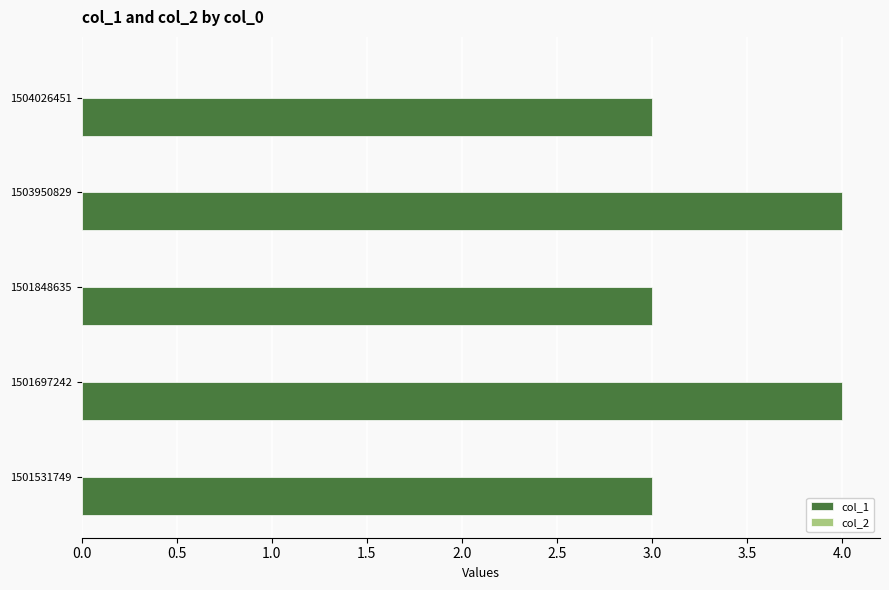

Count the number of data series in this chart.

1